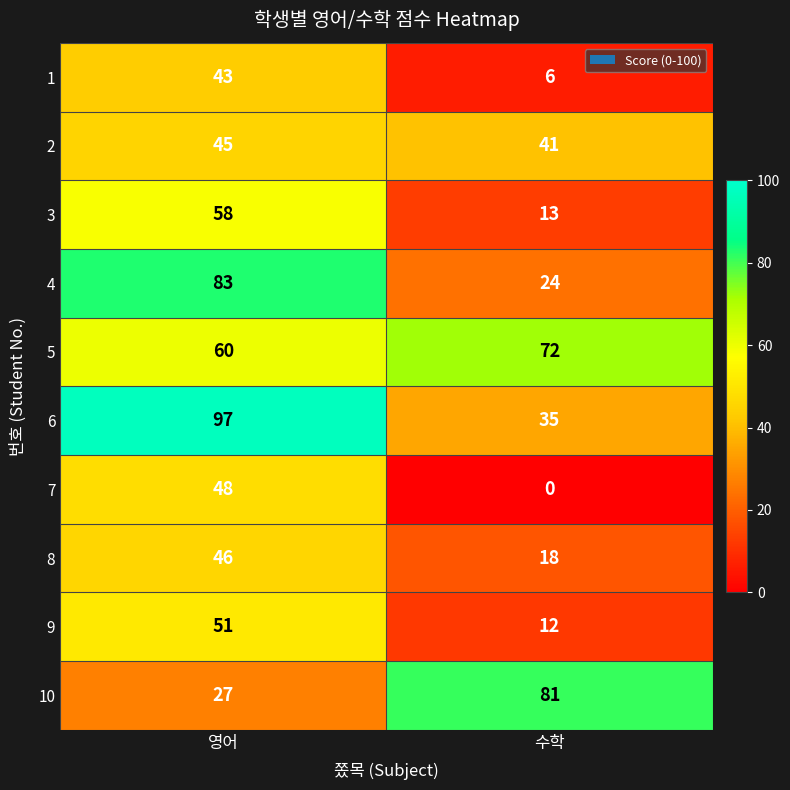

At which category does the chart reach its minimum across all series?

수학